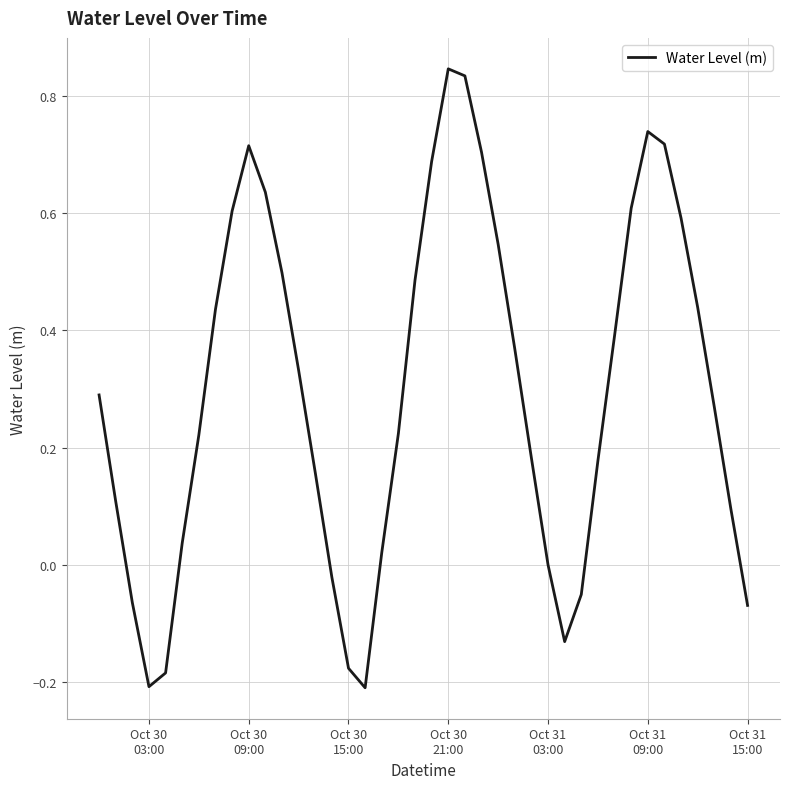

How many lines are shown in the chart?

1